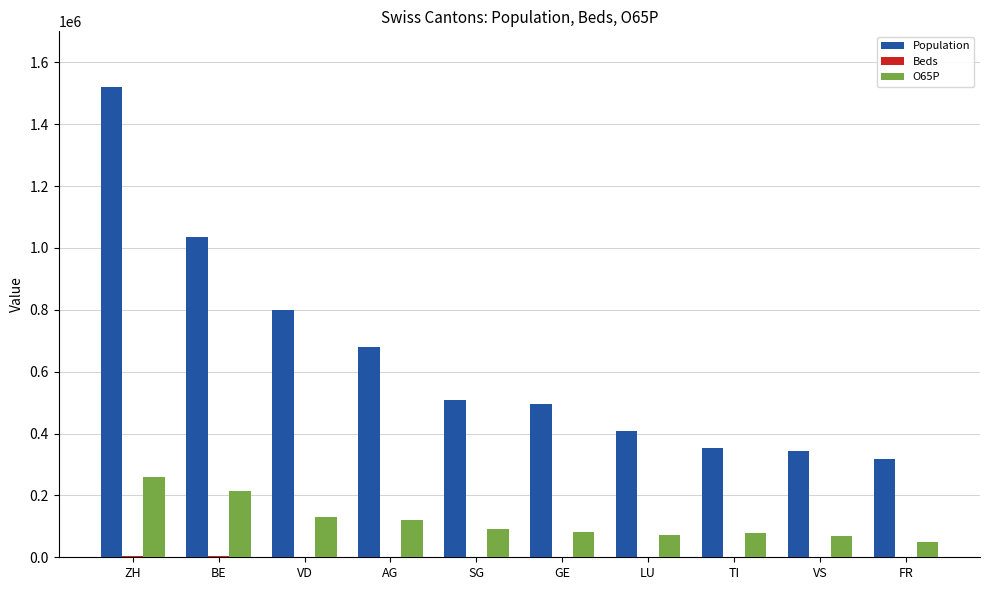

Between AG and GE, which series saw the biggest shift?

Population